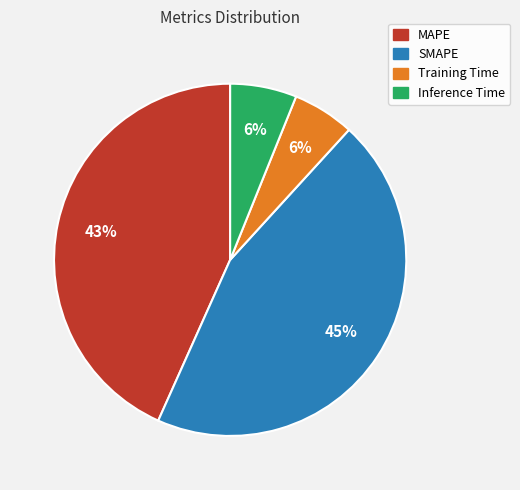

How many segments does this pie chart have?

4